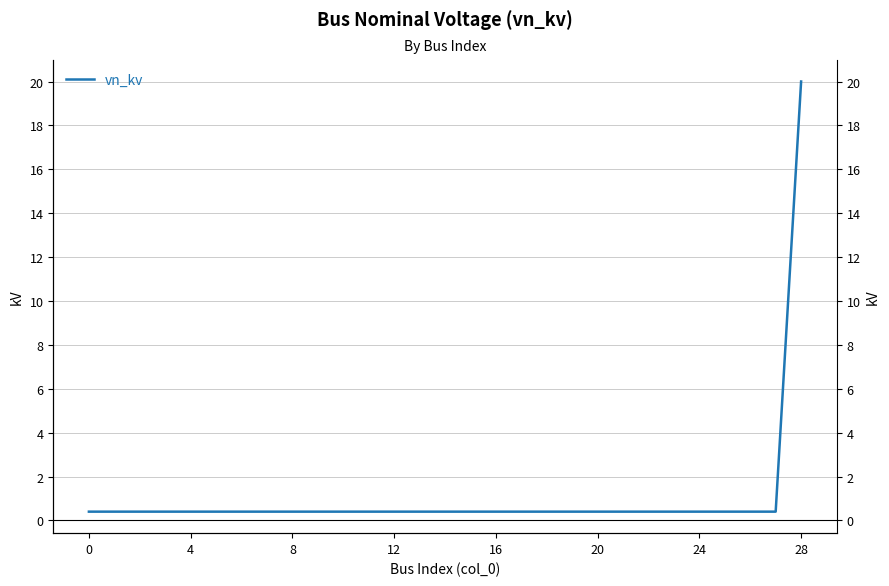

The value at 28 is 13.4. True or false?

False